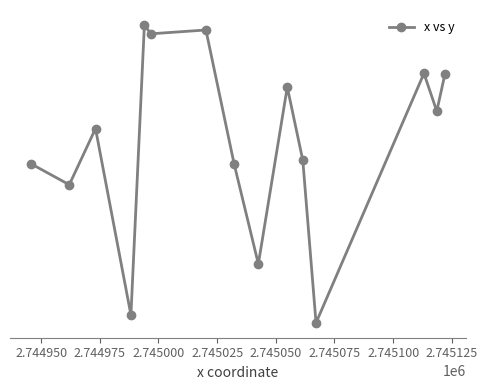

What is the average value?

1229865.2